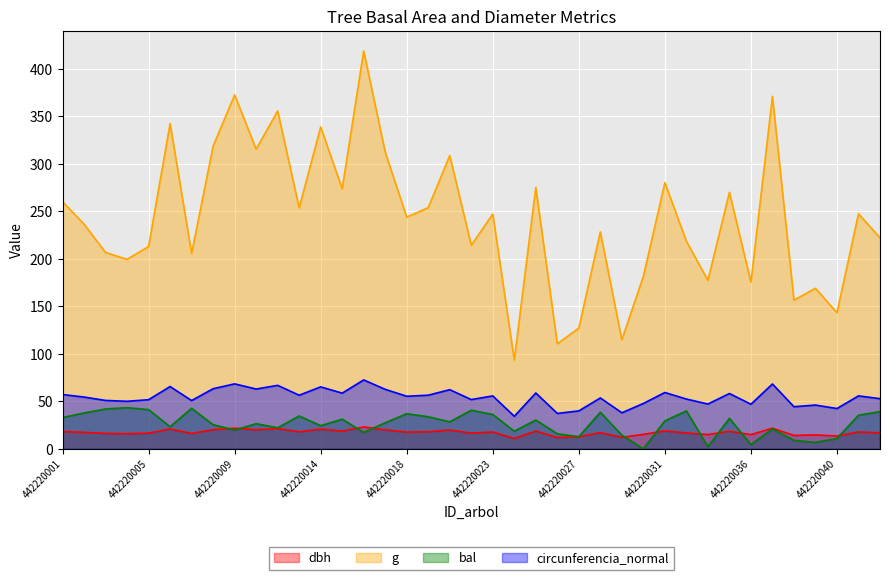

Reading left to right, transcribe all the data shown in this chart.

dbh: 442220001=18.2	442220002=17.4	442220003=16.2	442220004=15.9	442220005=16.5	442220006=20.9	442220007=16.2	442220008=20.1	442220009=21.8	442220010=20.0	442220012=21.3	442220013=18.0	442220014=20.8	442220015=18.7	442220016=23.1	442220017=19.9	442220018=17.6	442220019=18.0	442220020=19.8	442220022=16.5	442220023=17.7	442220024=10.9	442220025=18.7	442220026=11.9	442220027=12.7	442220028=17.1	442220029=12.1	442220030=15.2	442220031=18.9	442220033=16.7	442220034=15.0	442220035=18.5	442220036=14.9	442220037=21.7	442220038=14.1	442220039=14.7	442220040=13.5	442220042=17.8	442220043=16.8
g: 442220001=260.2	442220002=236.6	442220003=206.7	442220004=199.5	442220005=213.0	442220006=342.6	442220007=205.7	442220008=318.8	442220009=372.6	442220010=315.6	442220012=355.8	442220013=253.7	442220014=338.9	442220015=273.8	442220016=418.9	442220017=312.4	442220018=244.0	442220019=254.0	442220020=308.8	442220022=214.3	442220023=247.2	442220024=93.6	442220025=275.2	442220026=110.6	442220027=127.1	442220028=228.4	442220029=114.8	442220030=181.7	442220031=280.3	442220033=218.6	442220034=177.4	442220035=270.0	442220036=175.6	442220037=371.1	442220038=156.6	442220039=169.0	442220040=143.4	442220042=247.5	442220043=222.2
bal: 442220001=33.0	442220002=37.8	442220003=42.0	442220004=43.3	442220005=41.3	442220006=23.3	442220007=42.7	442220008=25.5	442220009=19.8	442220010=26.5	442220012=22.2	442220013=34.6	442220014=24.4	442220015=31.2	442220016=17.3	442220017=27.5	442220018=37.0	442220019=33.8	442220020=28.5	442220022=40.6	442220023=36.2	442220024=18.6	442220025=30.4	442220026=15.9	442220027=12.8	442220028=38.5	442220029=14.4	442220030=0.0	442220031=29.5	442220033=39.9	442220034=2.3	442220035=32.1	442220036=4.6	442220037=21.0	442220038=9.0	442220039=6.8	442220040=10.9	442220042=35.4	442220043=39.2
circunferencia_normal: 442220001=57.2	442220002=54.5	442220003=51.0	442220004=50.1	442220005=51.7	442220006=65.6	442220007=50.8	442220008=63.3	442220009=68.4	442220010=63.0	442220012=66.9	442220013=56.5	442220014=65.3	442220015=58.7	442220016=72.6	442220017=62.6	442220018=55.4	442220019=56.5	442220020=62.3	442220022=51.9	442220023=55.7	442220024=34.3	442220025=58.8	442220026=37.3	442220027=40.0	442220028=53.6	442220029=38.0	442220030=47.8	442220031=59.4	442220033=52.4	442220034=47.2	442220035=58.2	442220036=47.0	442220037=68.3	442220038=44.4	442220039=46.1	442220040=42.5	442220042=55.8	442220043=52.8